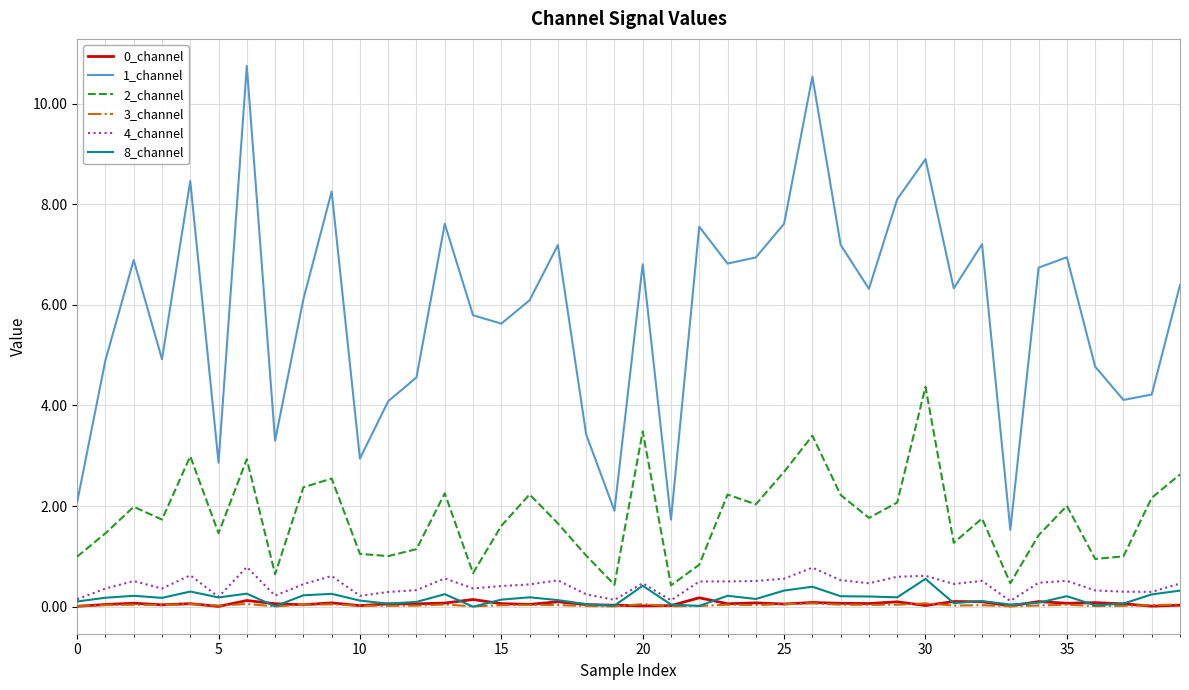

Which series has the largest total across all categories?

1_channel